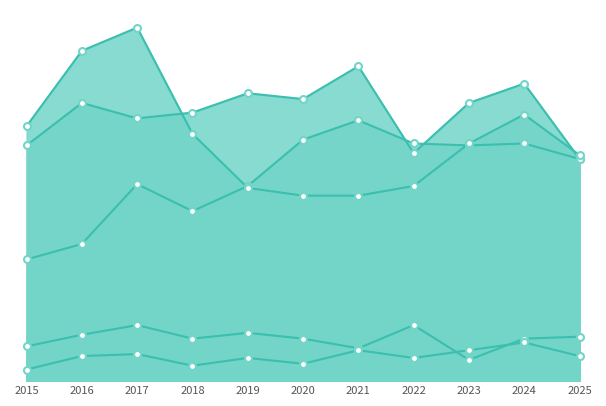

Between 2019 and 2023, which is larger?

2023